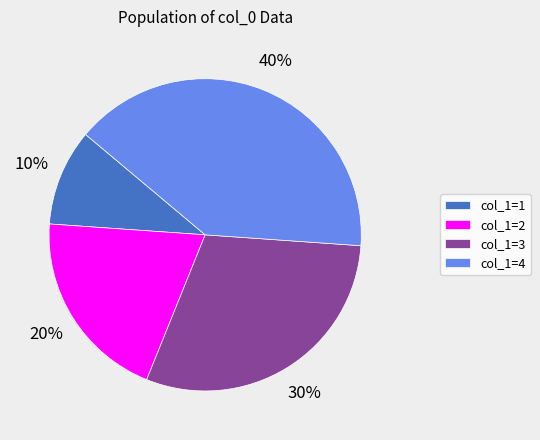

How many slices are in this pie chart?

4